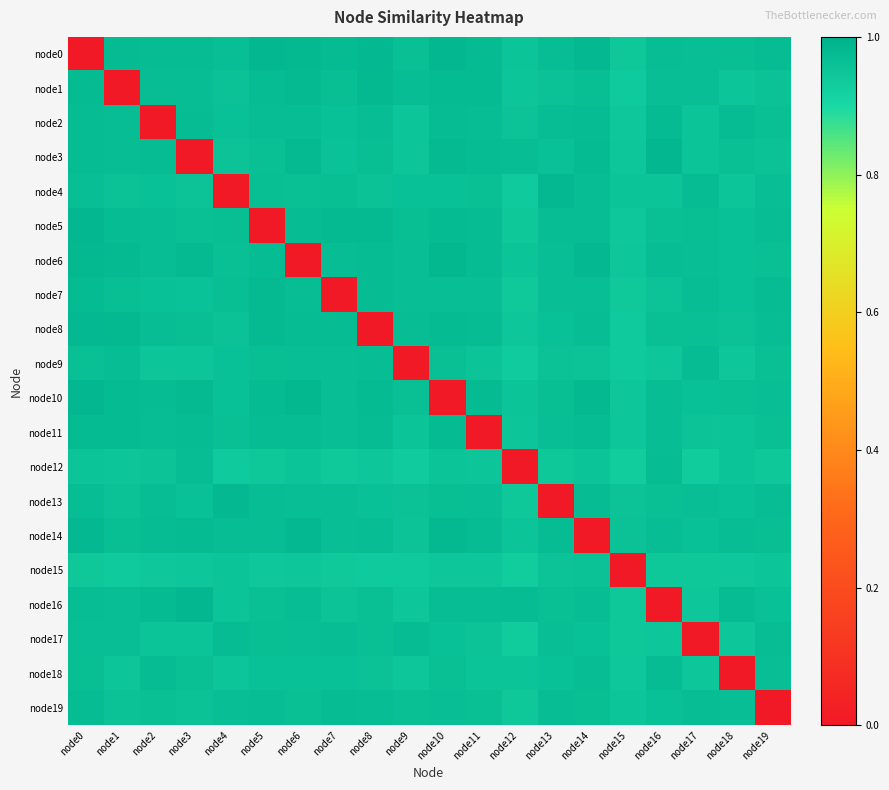

What is the spread (max minus min) of values at node15?

1.0